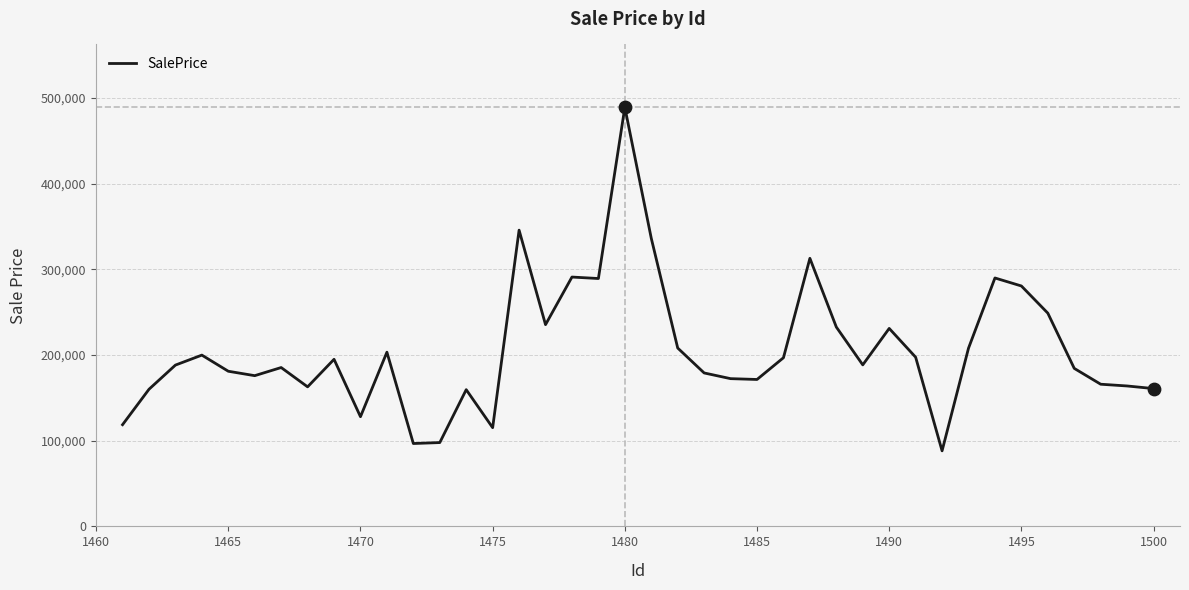

What is the maximum value shown in the chart?

488999.7